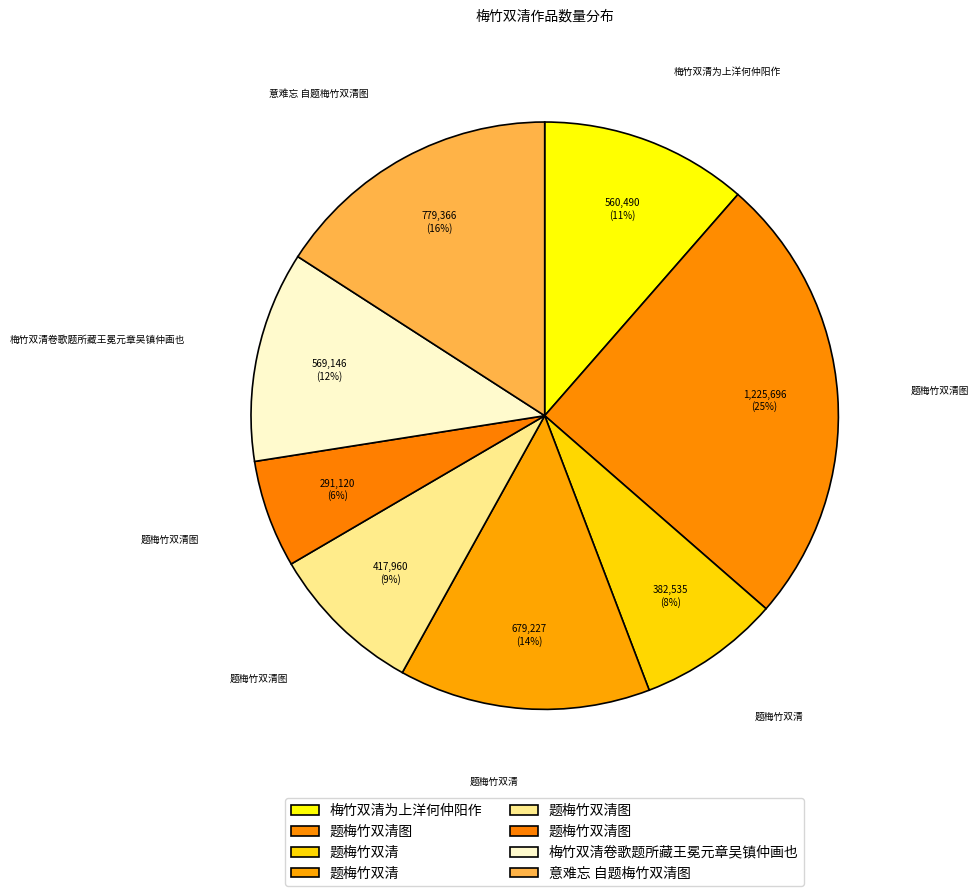

Count the number of slices in the pie.

8